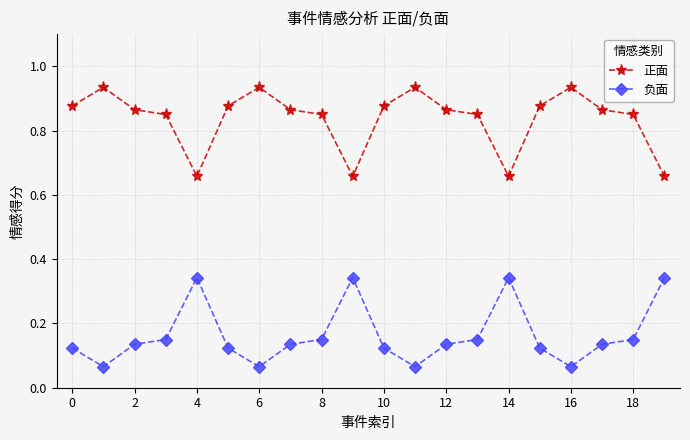

Is this an area chart (filled region under the line)?

No